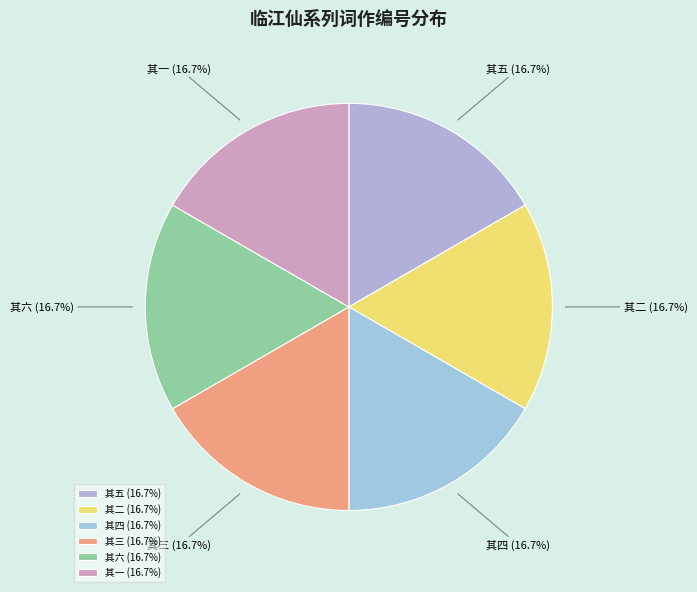

Is there a majority slice in this chart?

No